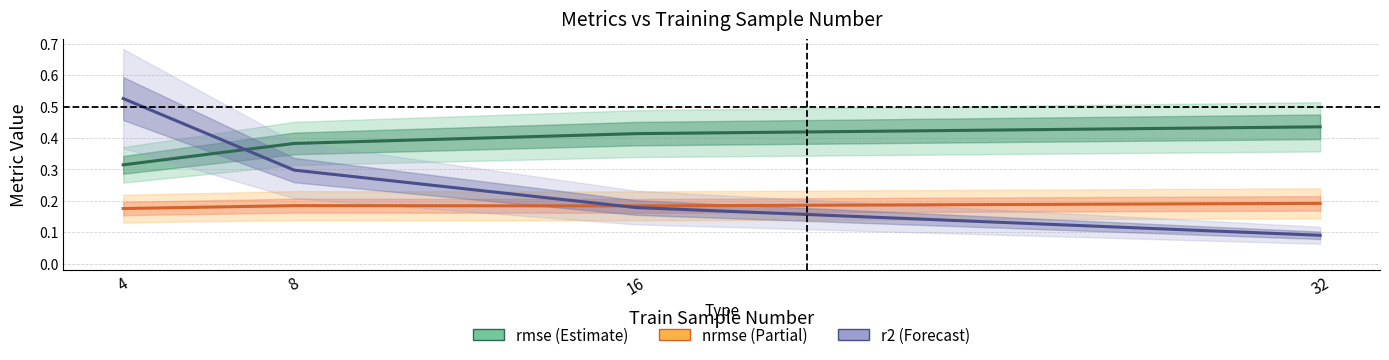

Reading left to right, list all the values displayed in this chart.

rmse: 4=0.3	8=0.4	16=0.4	32=0.4
nrmse: 4=0.2	8=0.2	16=0.2	32=0.2
r2: 4=0.5	8=0.3	16=0.2	32=0.1